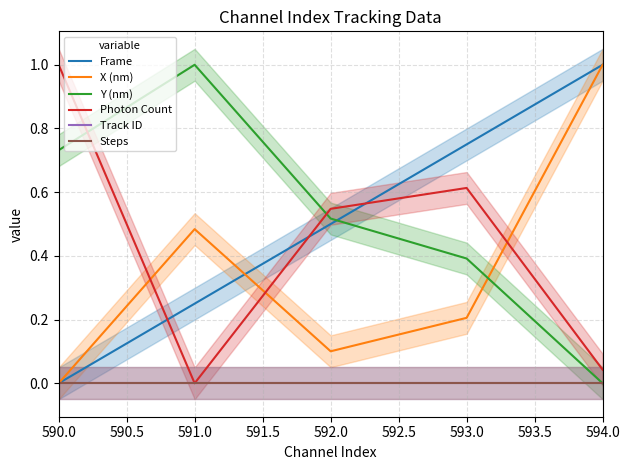

Rank the series at 590.0 from lowest to highest value.

Frame, X (nm), Track ID, Steps, Y (nm), Photon Count